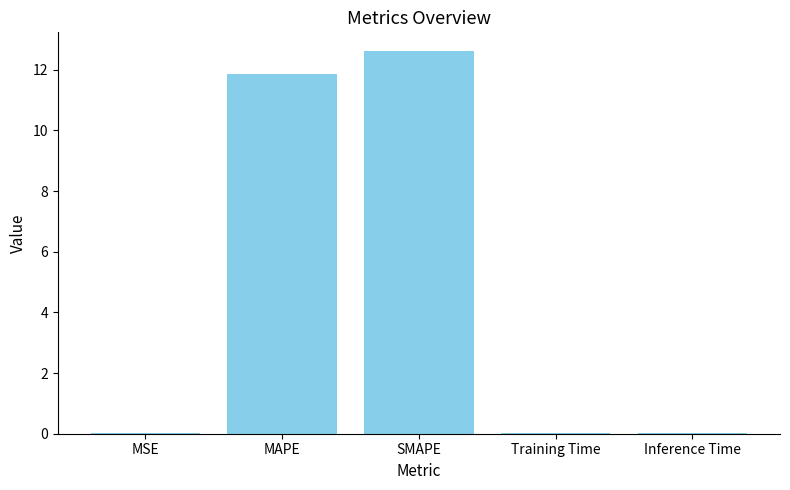

True or false: the data shows 0.0 at MSE.

True